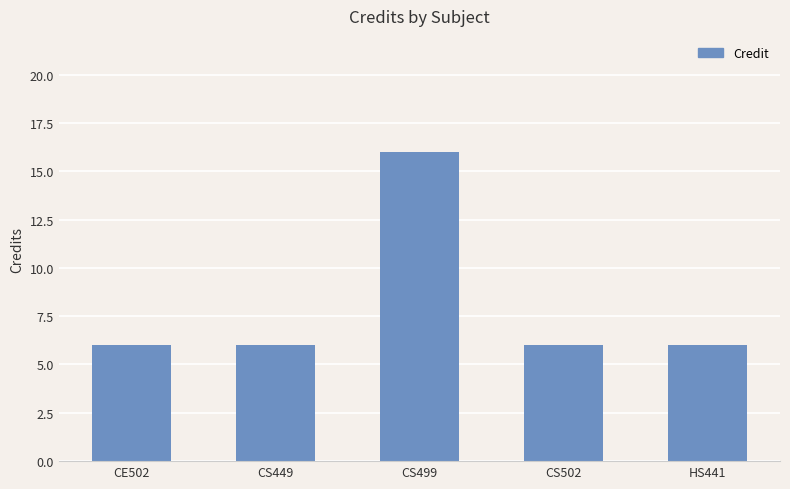

What is the smallest value displayed?

6